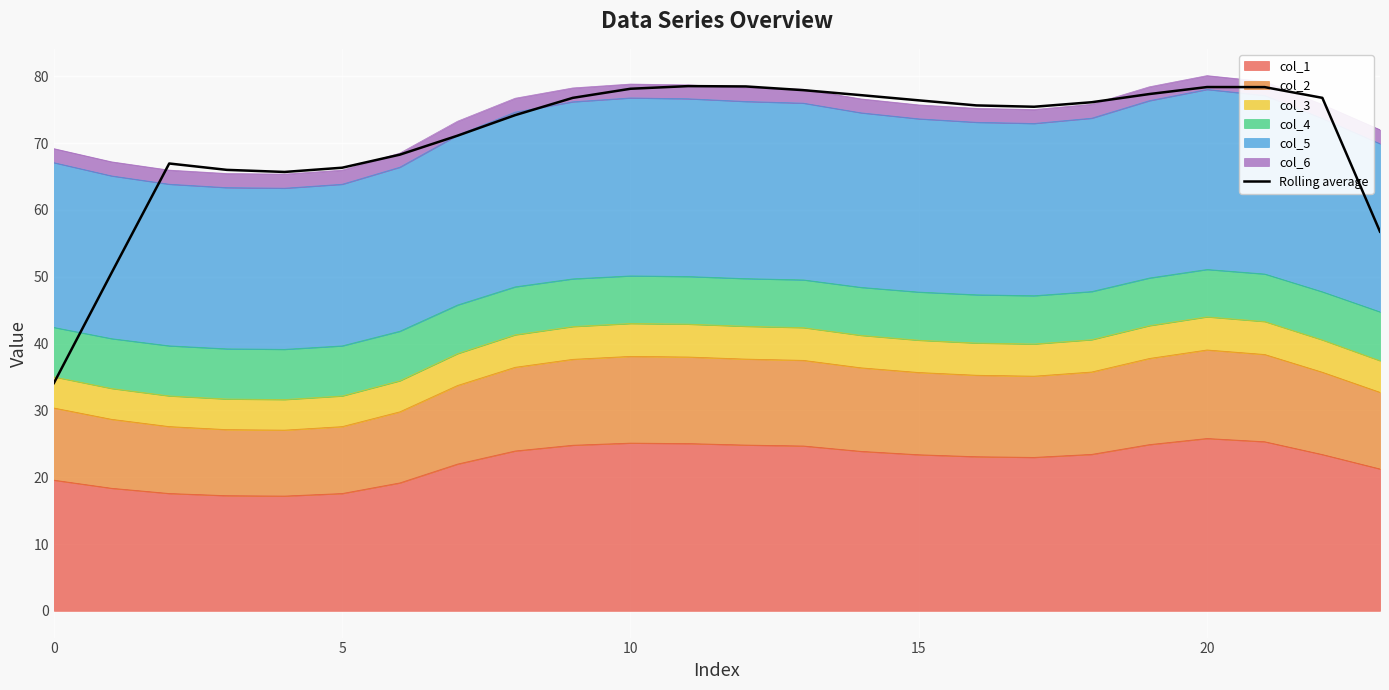

What is the label of the 13th point from the right?

11